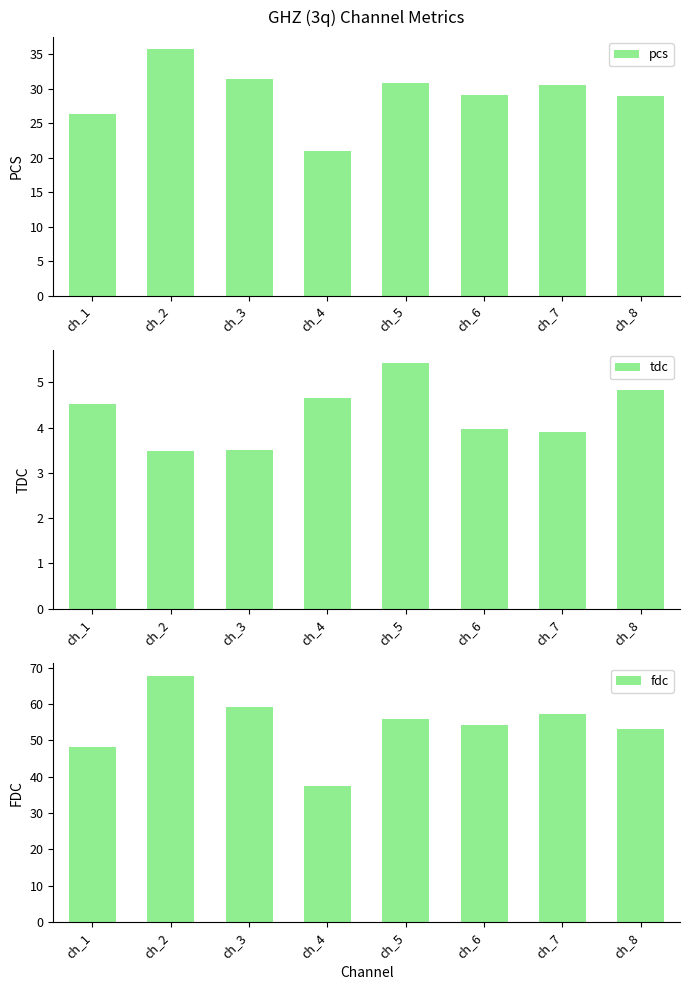

Where is pcs nearest to the value 28?

ch_8